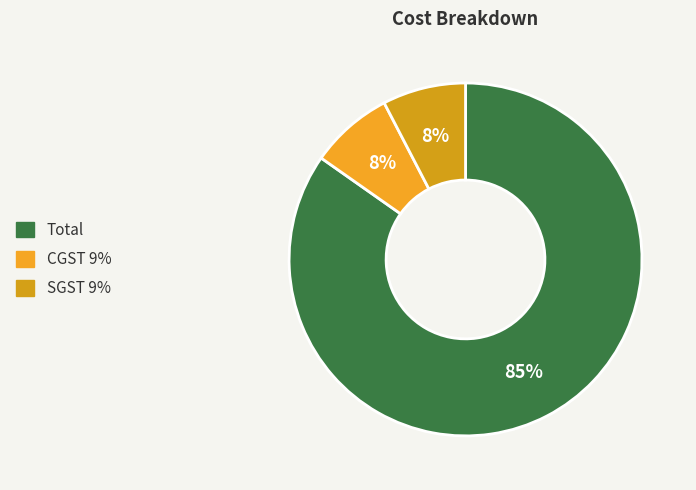

To the nearest percent, what percentage of the pie is Total?

85%